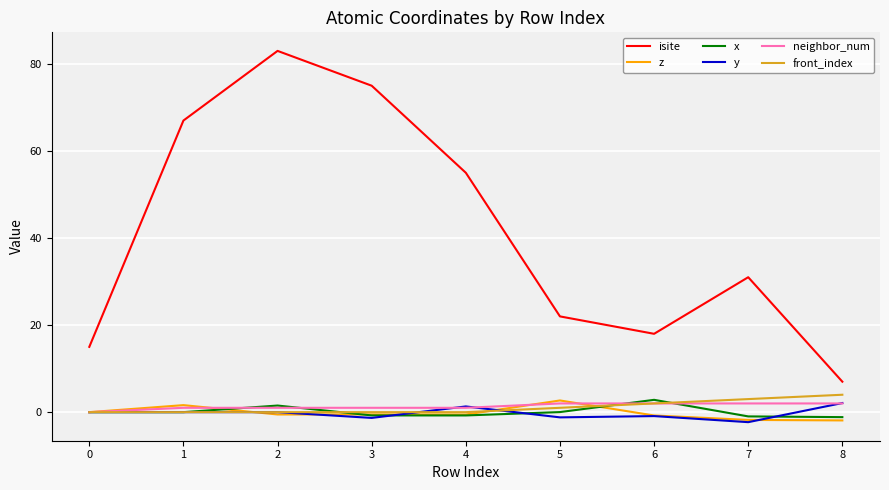

Which series changed the most between 3 and 6?

isite